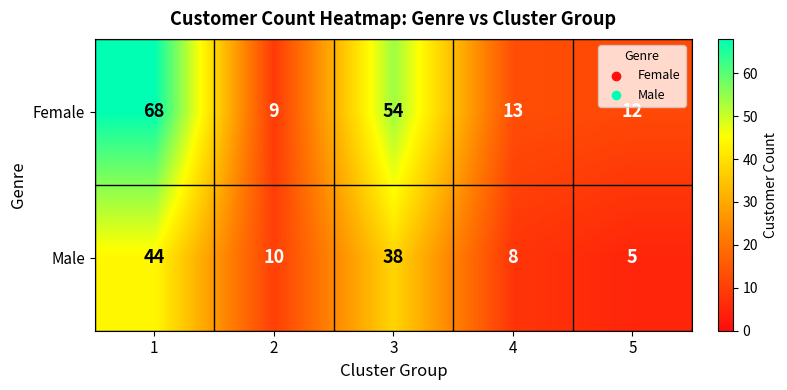

Is it true that Male equals 13 at 4?

False